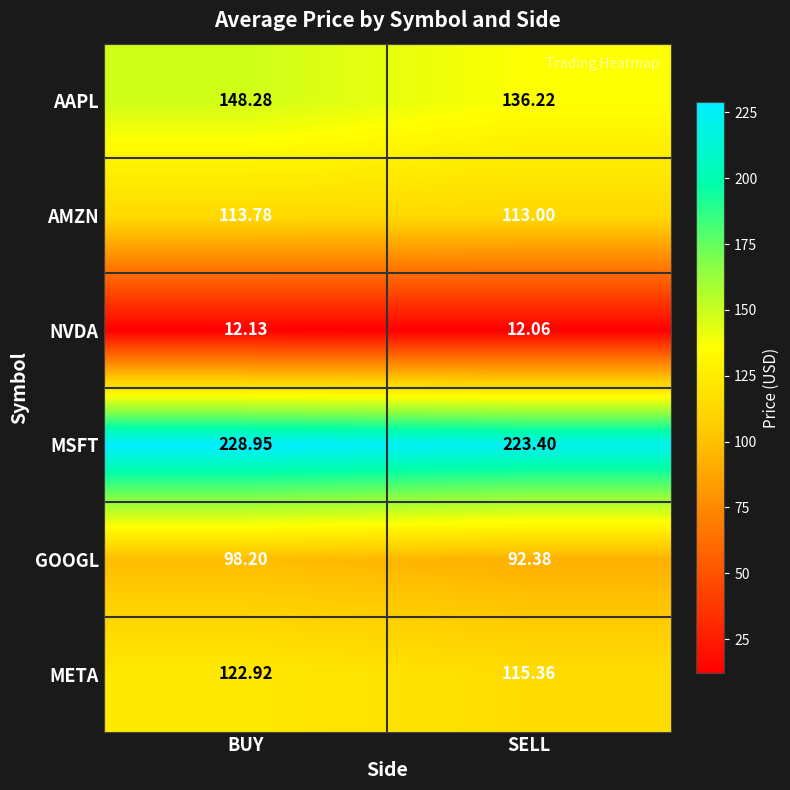

At BUY, list the series in order from largest to smallest.

MSFT, AAPL, META, AMZN, GOOGL, NVDA